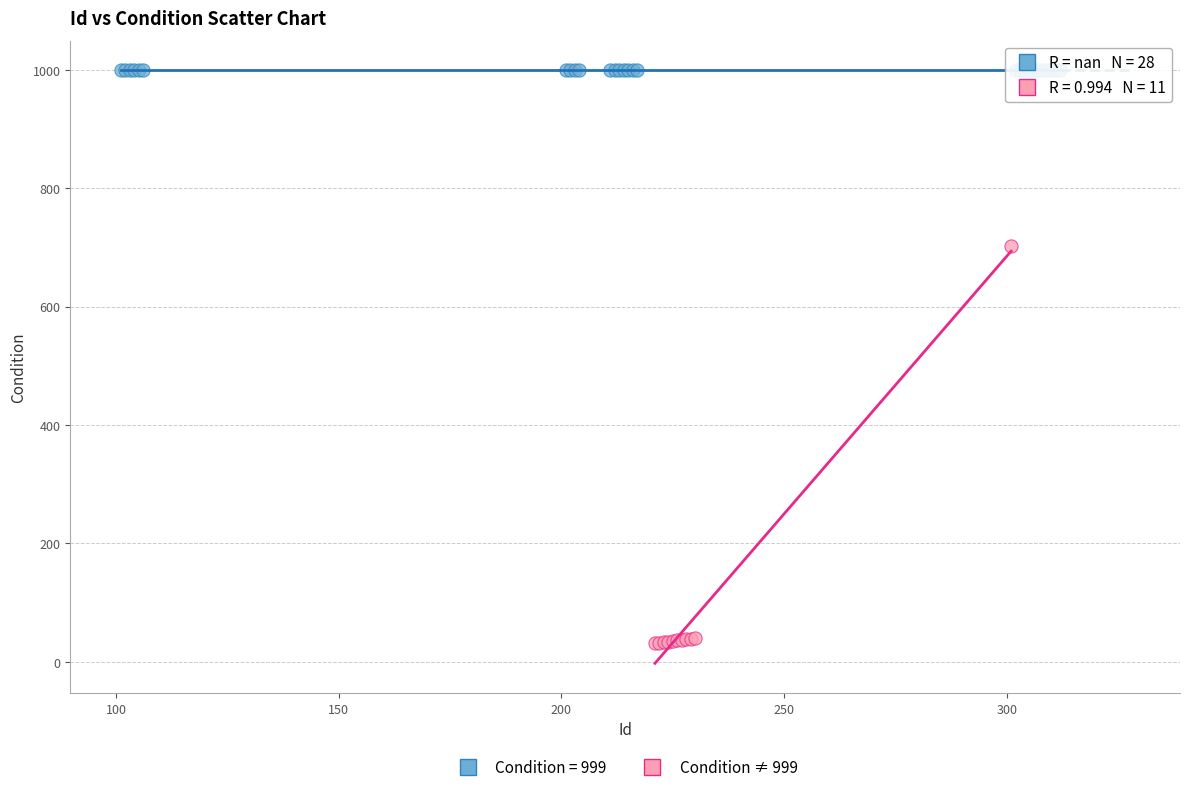

Which series contains the lowest Y value?

Condition ≠ 999